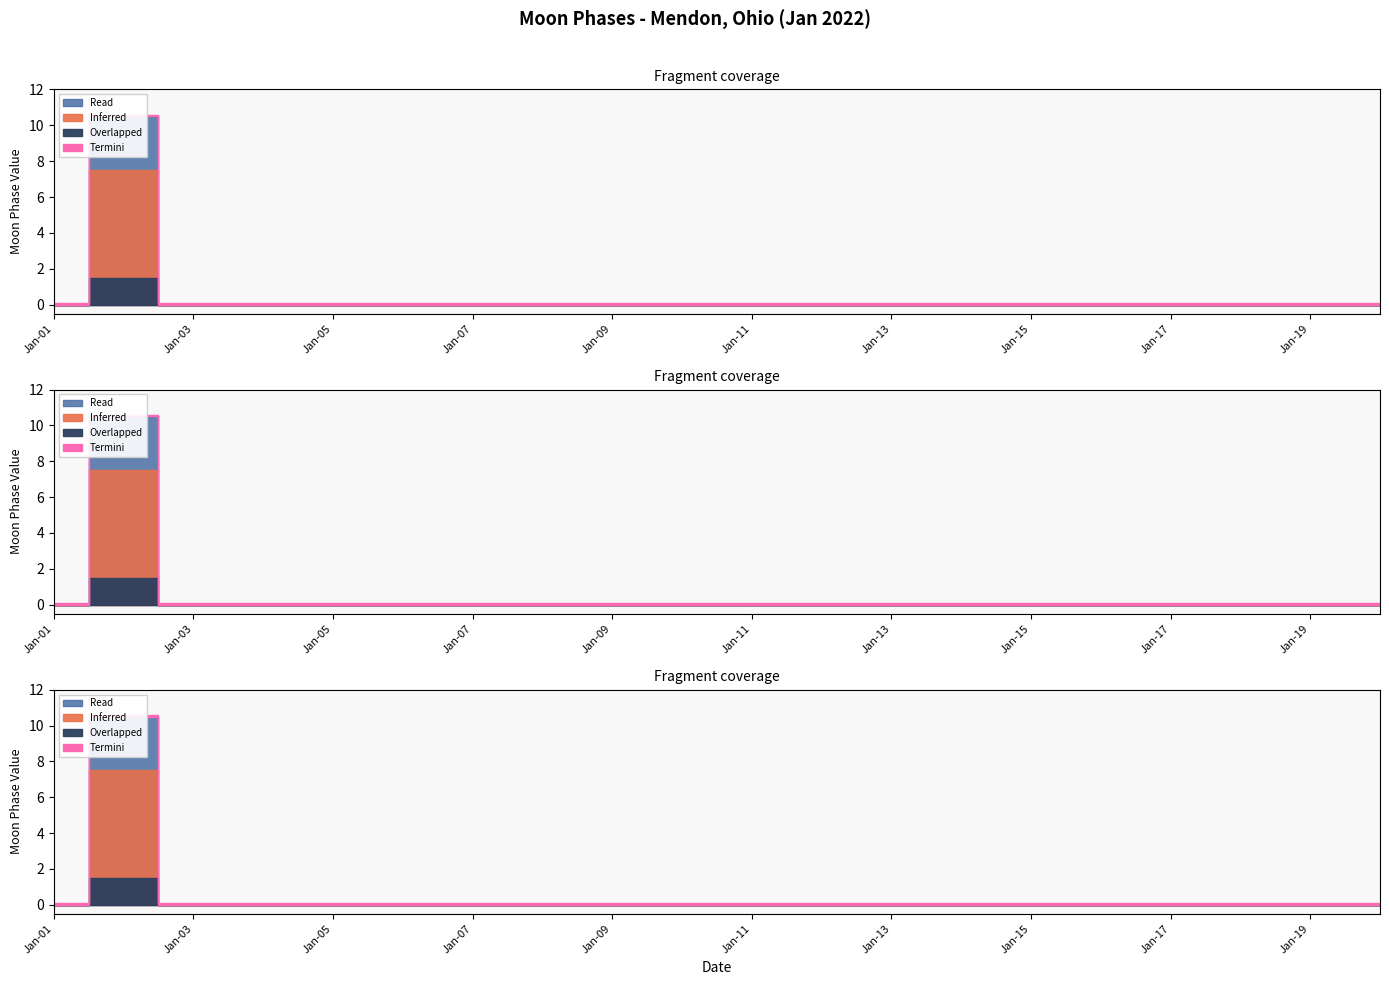

At which label is the value closest to 1?

2022-01-01